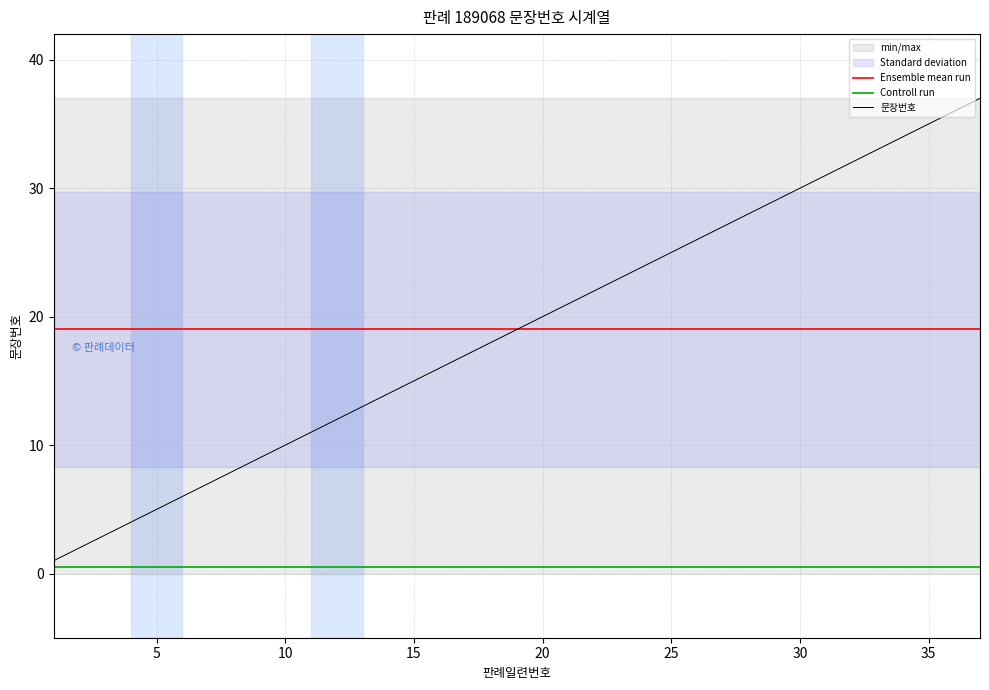

True or false: 문장번호 has more than 2 interior local peaks.

False